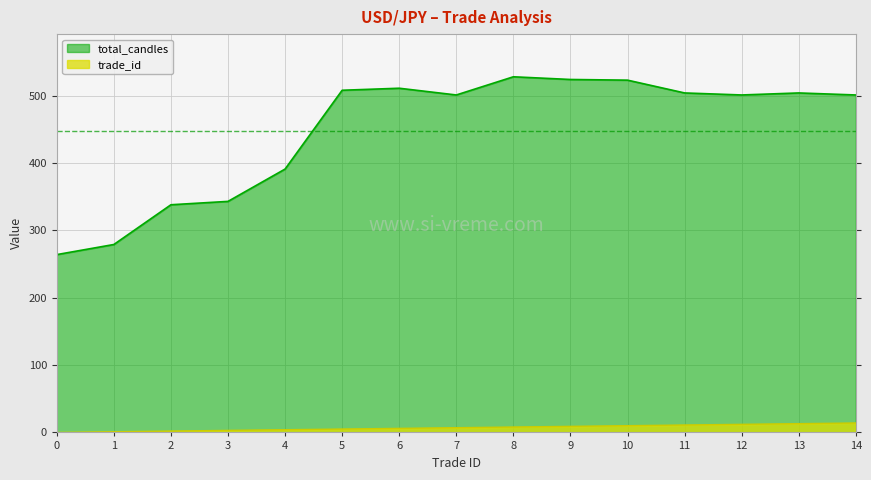

Is the value of total_candles at 13 greater than the value of trade_id at 1?

Yes